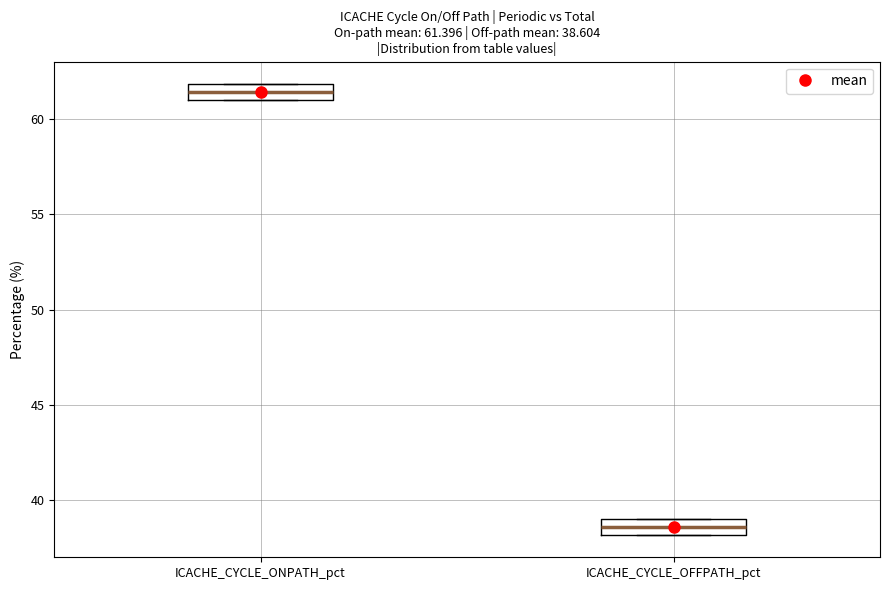

Which box's median line is the highest?

ICACHE_CYCLE_ONPATH_pct